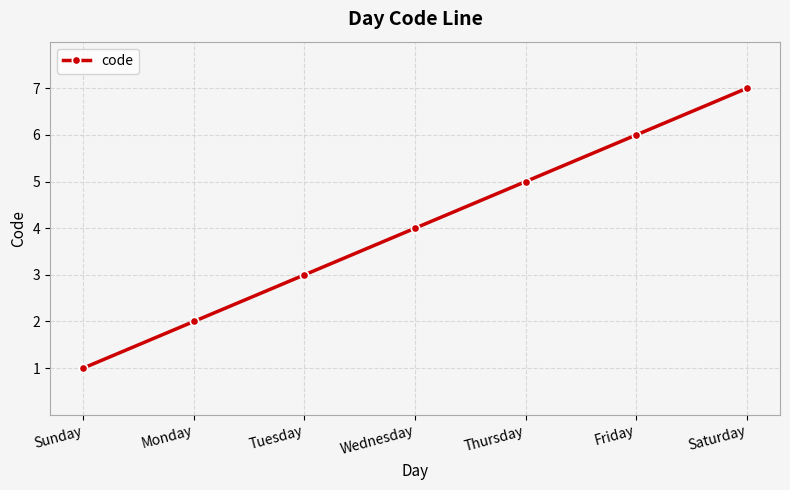

Is it true that the value at Friday is 6?

True